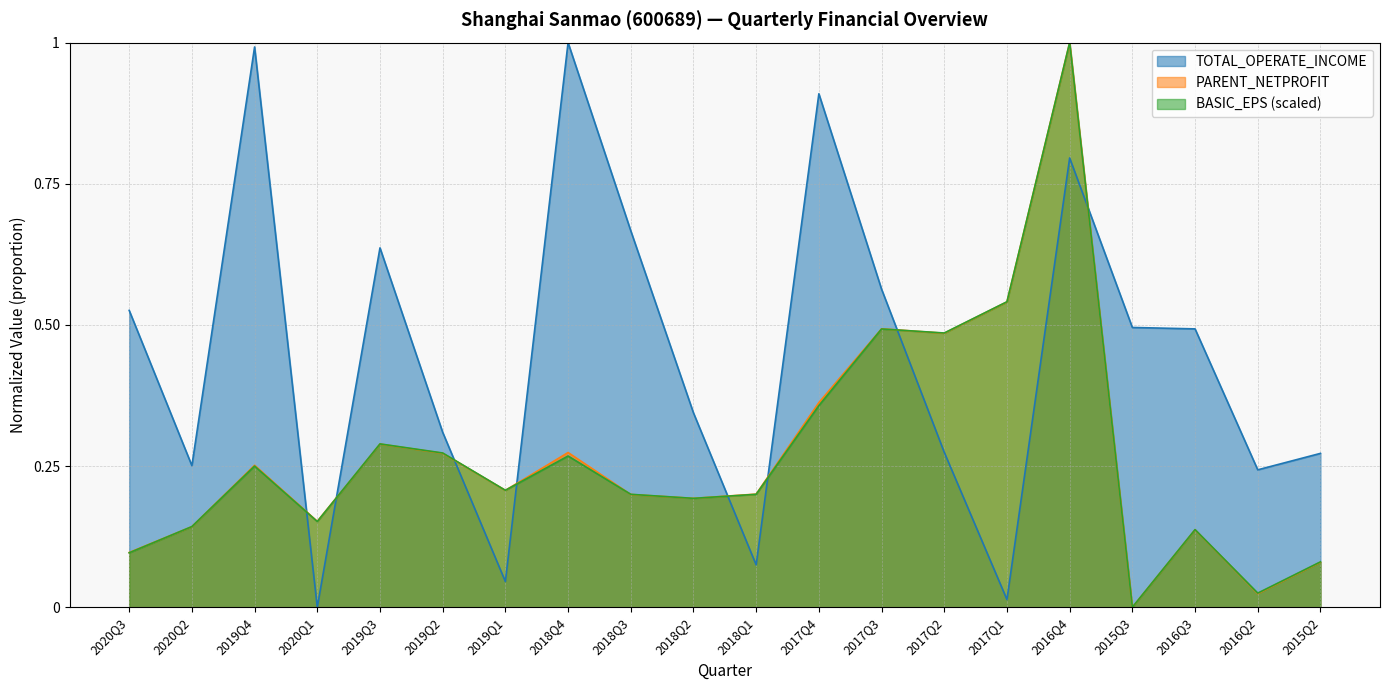

In PARENT_NETPROFIT, how many points are lower than both neighbors (excluding endpoints)?

6